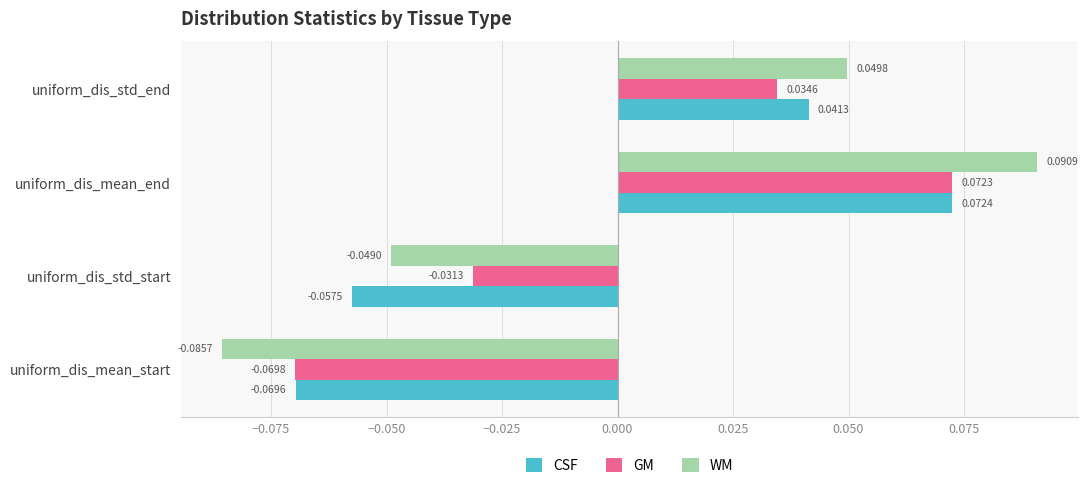

Is the value of GM at uniform_dis_std_start greater than the value of WM at uniform_dis_std_end?

No